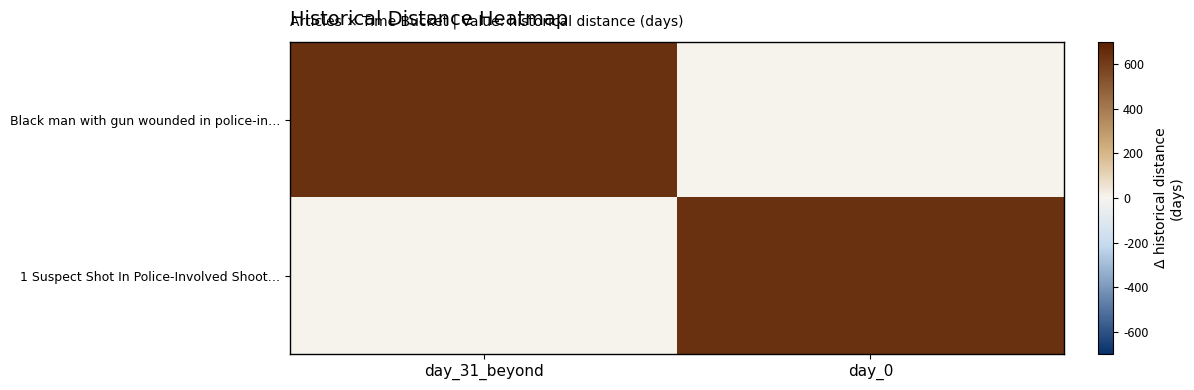

At how many categories does at least one series exceed 275?

2